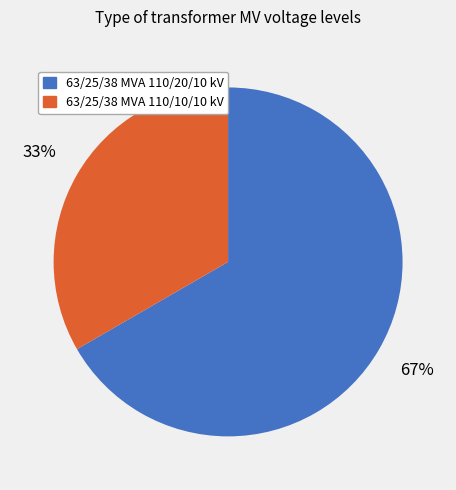

What percentage is the 63/25/38 MVA 110/20/10 kV slice, to the nearest percent?

67%